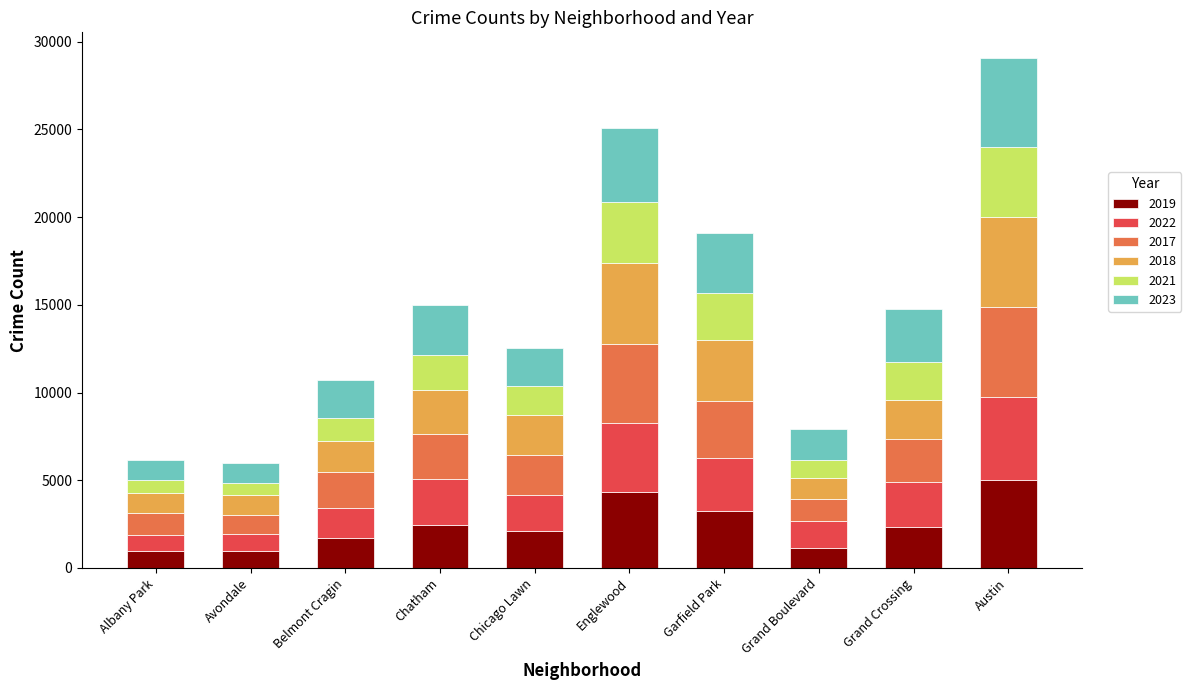

At which category is the sum across all series the highest?

Austin